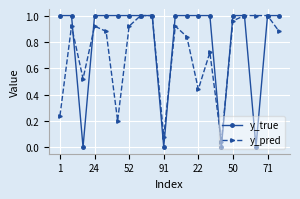

Which series has the largest total across all categories?

y_true